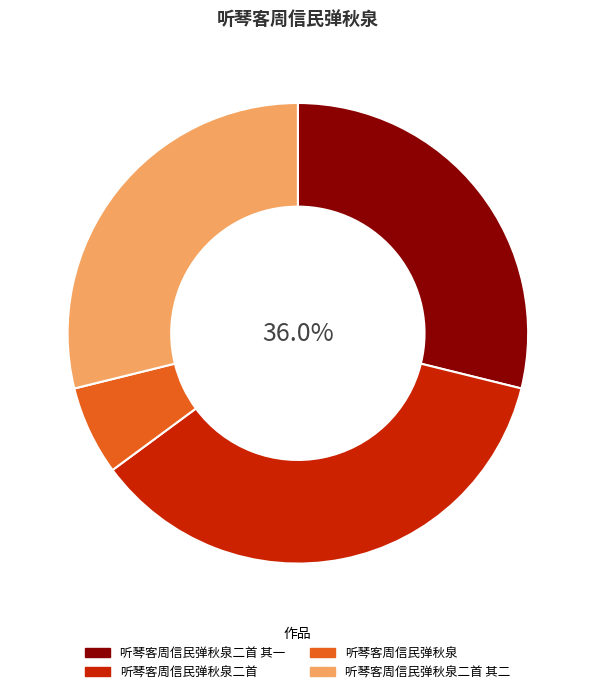

Combined, what portion of the pie is 听琴客周信民弹秋泉 and 听琴客周信民弹秋泉二首?

42.3%